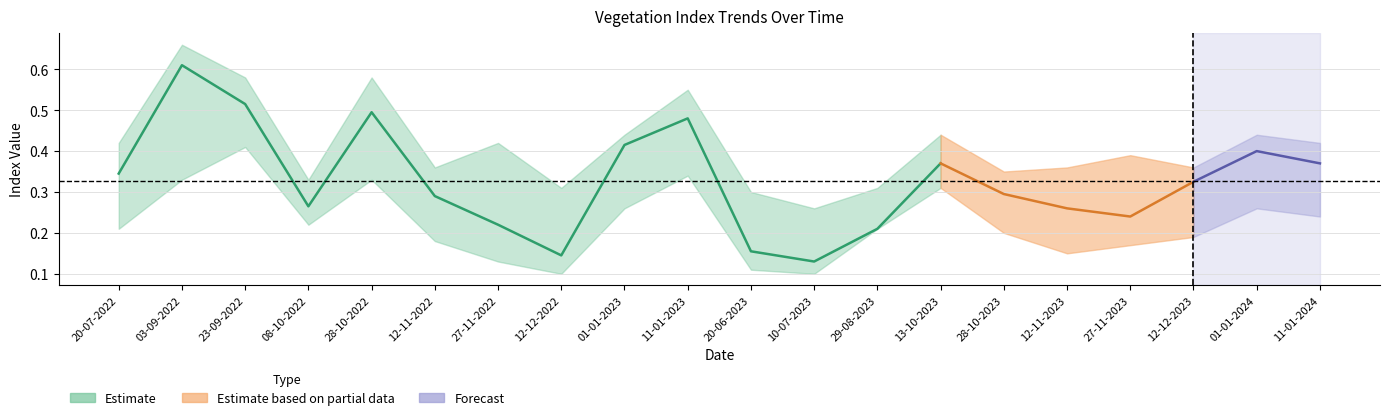

Is this an area chart (filled region under the line)?

No